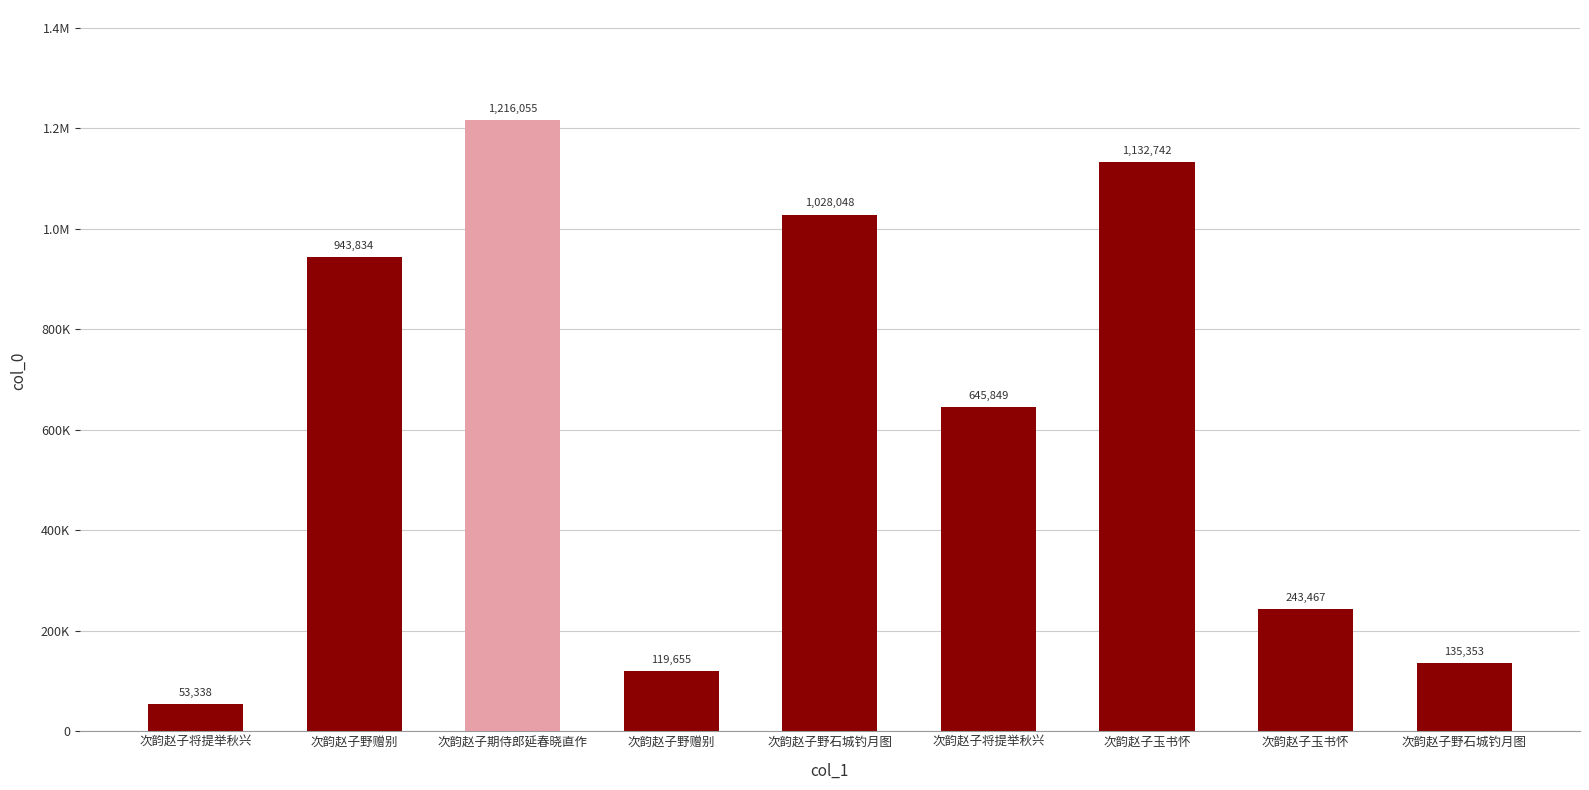

What is the label of the 9th bar from the right?

次韵赵子将提举秋兴